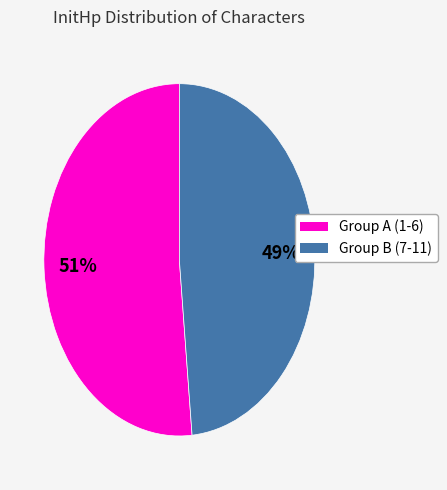

To the nearest percent, what is the average slice percentage?

50%